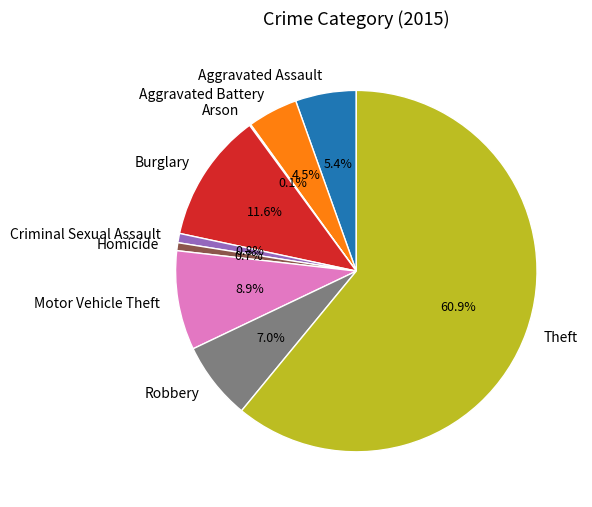

True or false: Aggravated Assault accounts for 20% of the total.

False